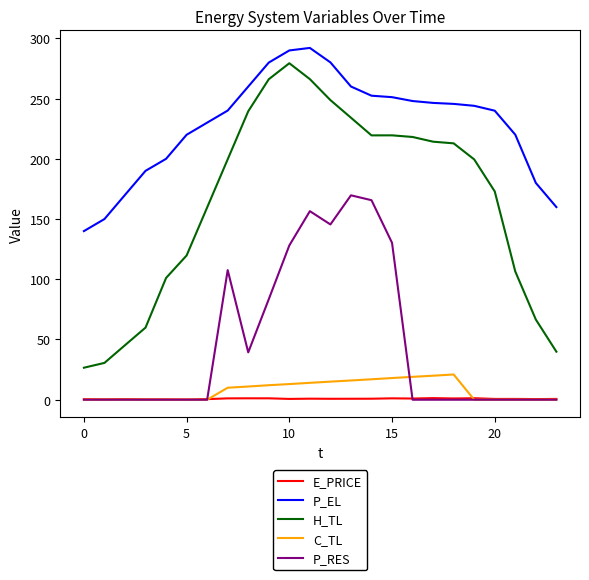

Which series has the largest total across all categories?

P_EL